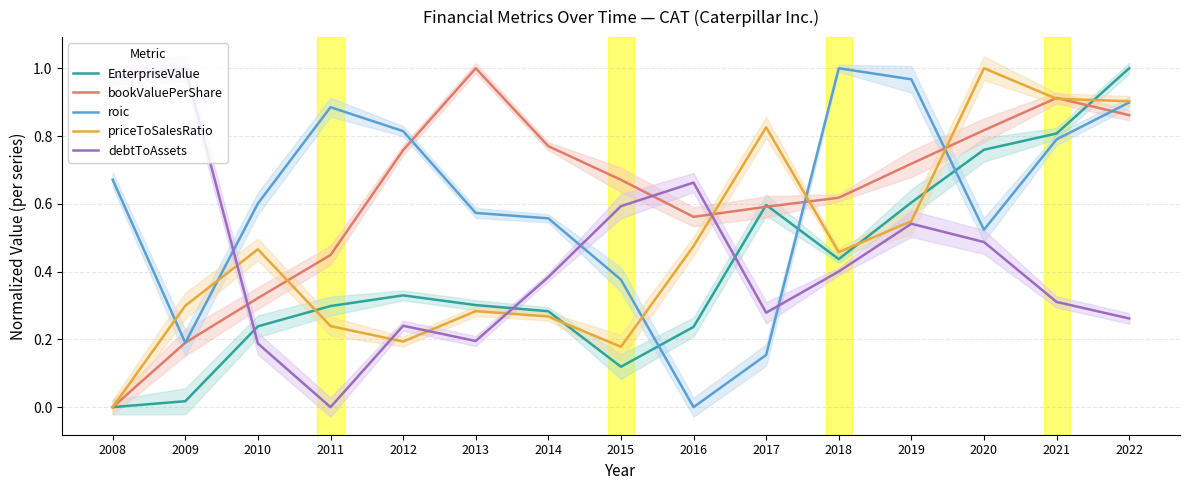

At which category does roic reach its first local valley?

2009